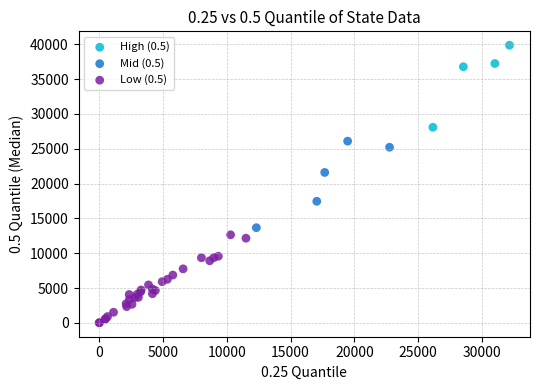

Which series contains the lowest Y value?

Low (0.5)